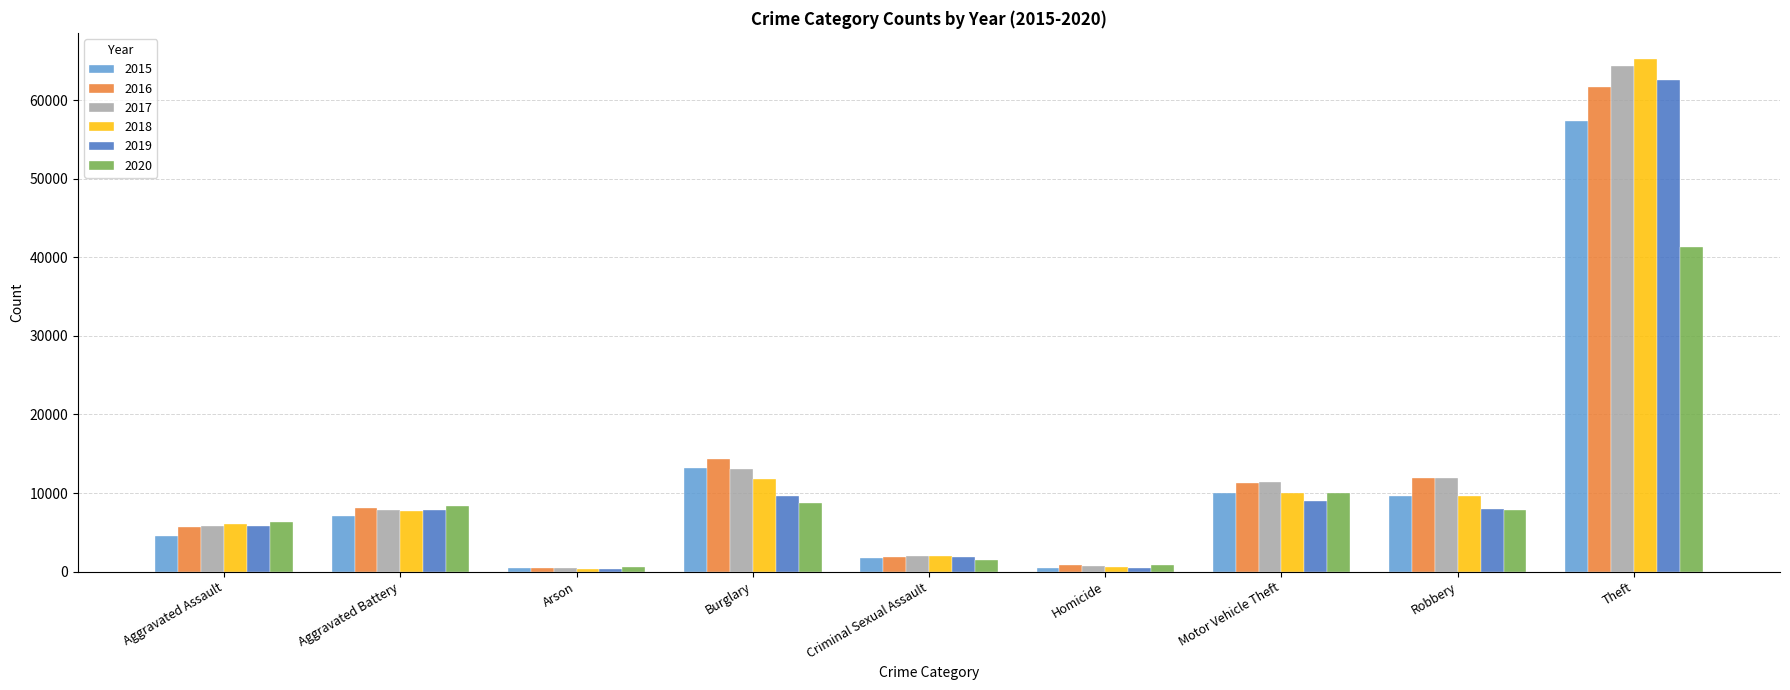

What is the maximum value shown in the chart?

65289